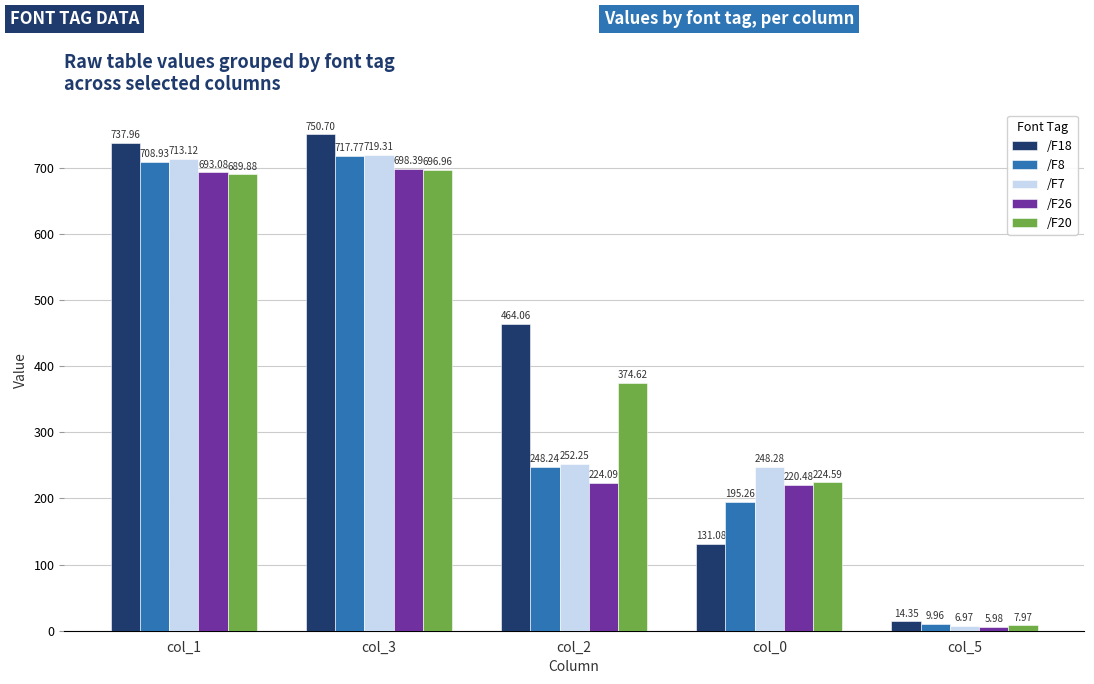

How many groups of bars are there?

5